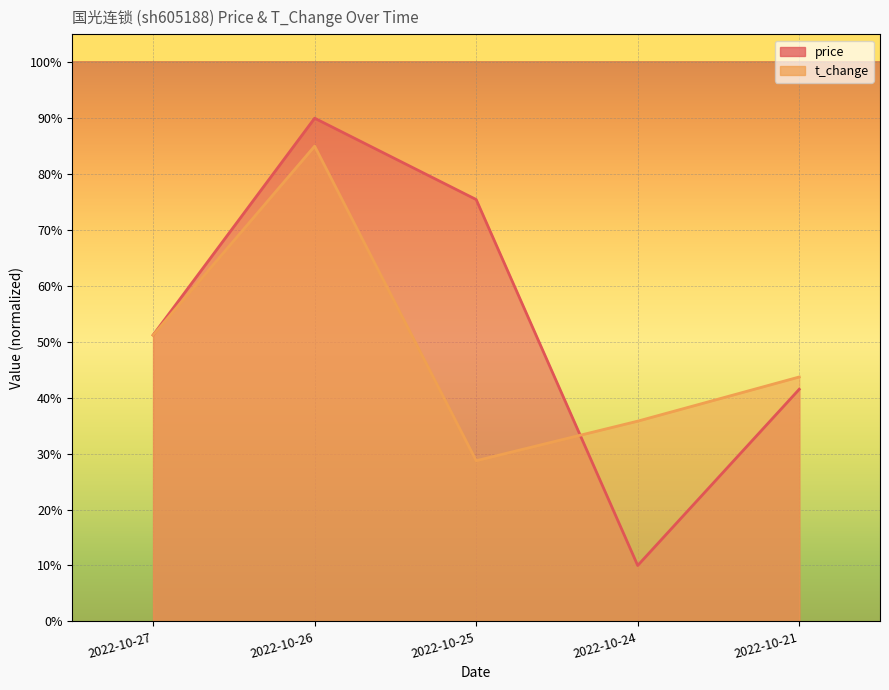

Reading left to right, list all the values displayed in this chart.

price: 2022-10-27=51.2	2022-10-26=90.0	2022-10-25=75.5	2022-10-24=10.0	2022-10-21=41.5
t_change: 2022-10-27=51.2	2022-10-26=85.0	2022-10-25=28.7	2022-10-24=35.8	2022-10-21=43.7